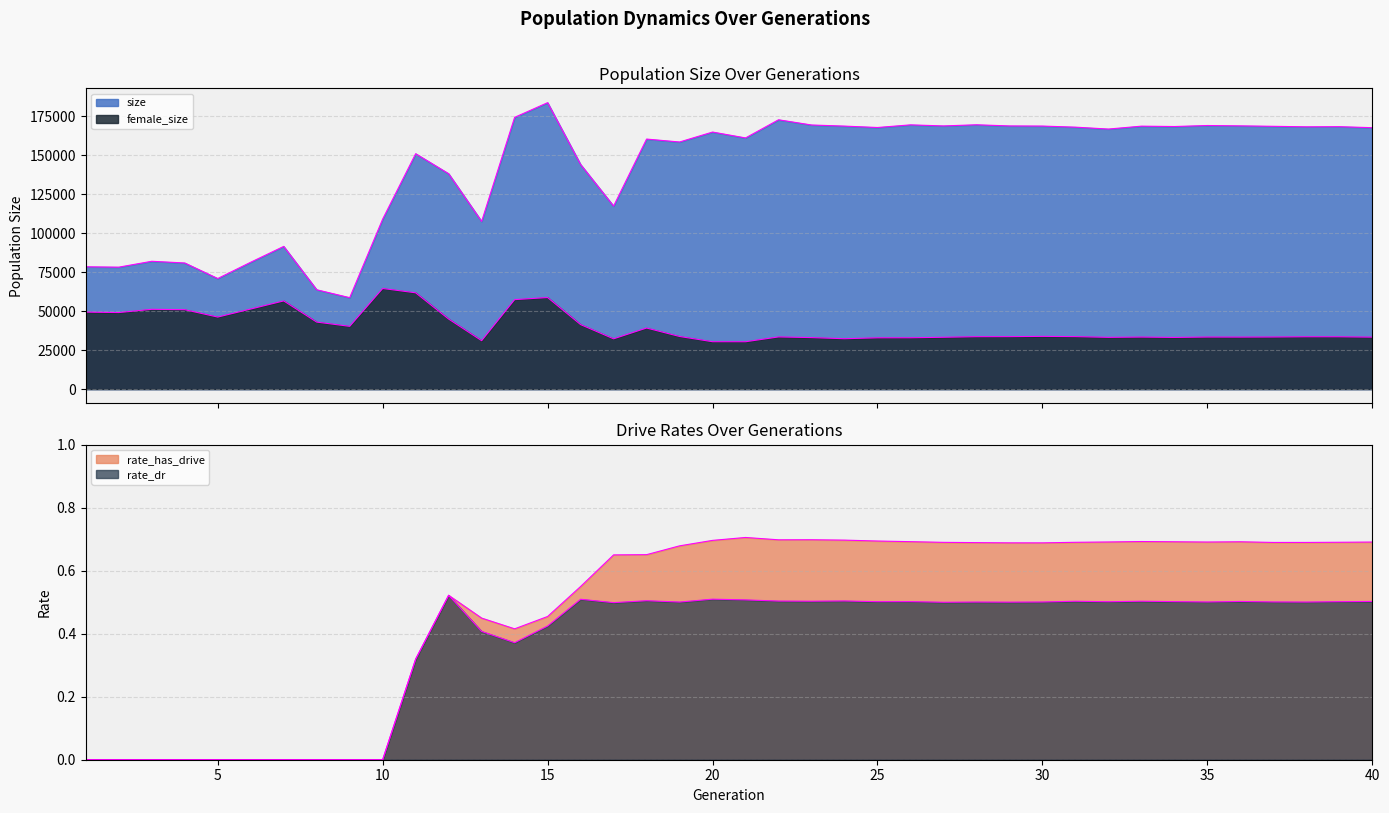

True or false: rate_dr and female_size intersect in this chart.

False